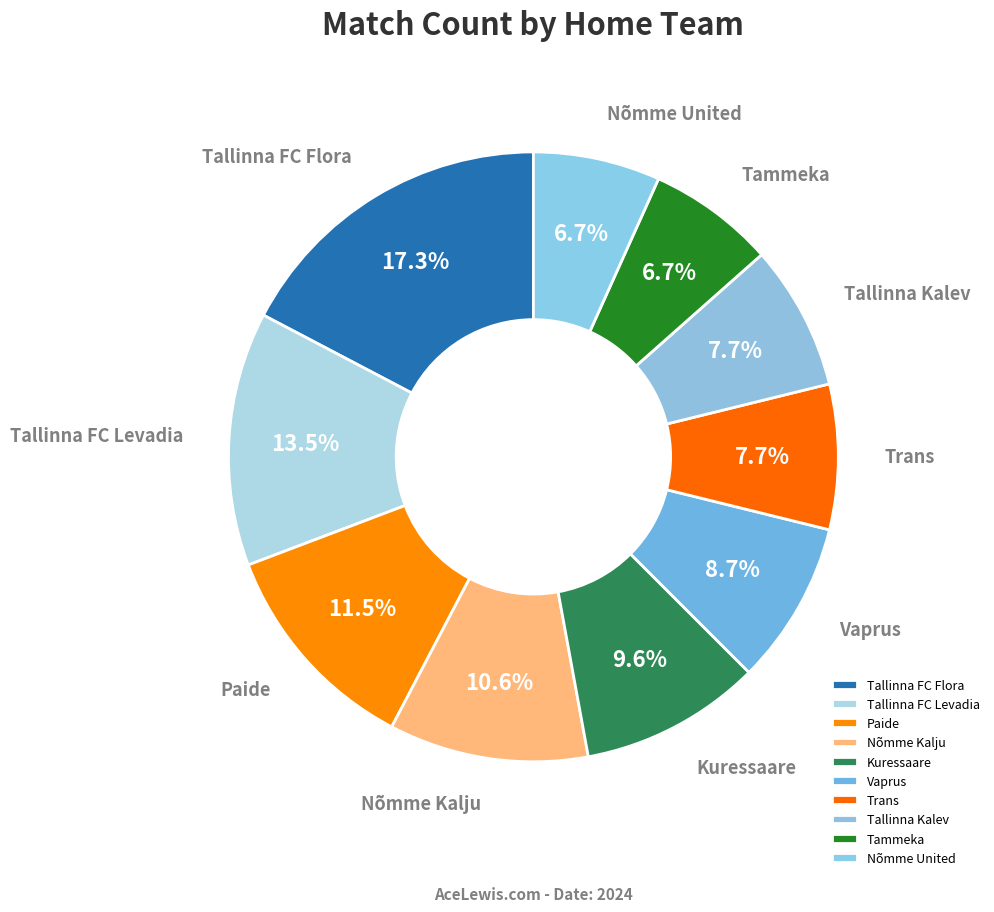

Is Paide the majority of the pie?

No